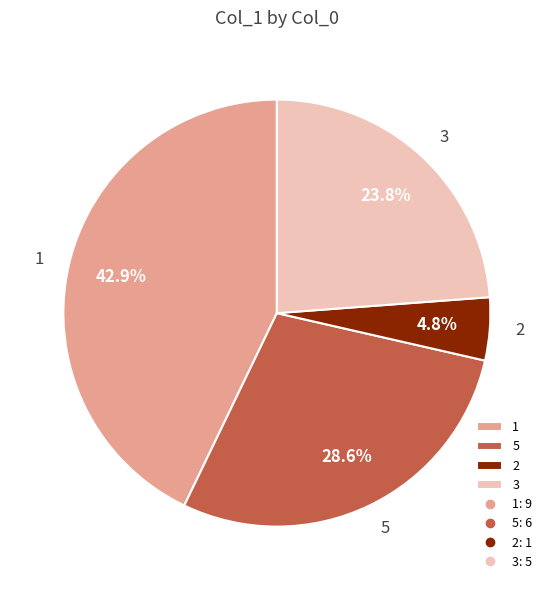

Do 2 and 1 together represent more than half of the pie?

No